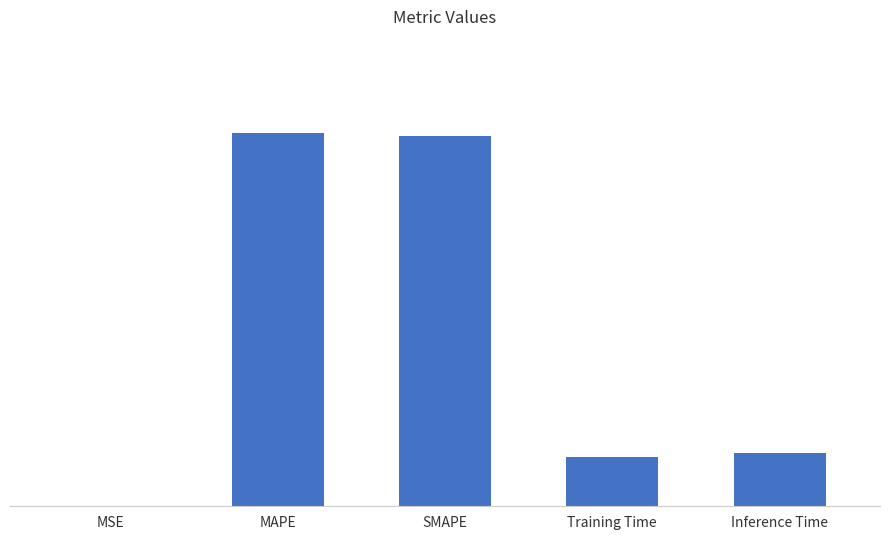

Are the bars horizontal?

No